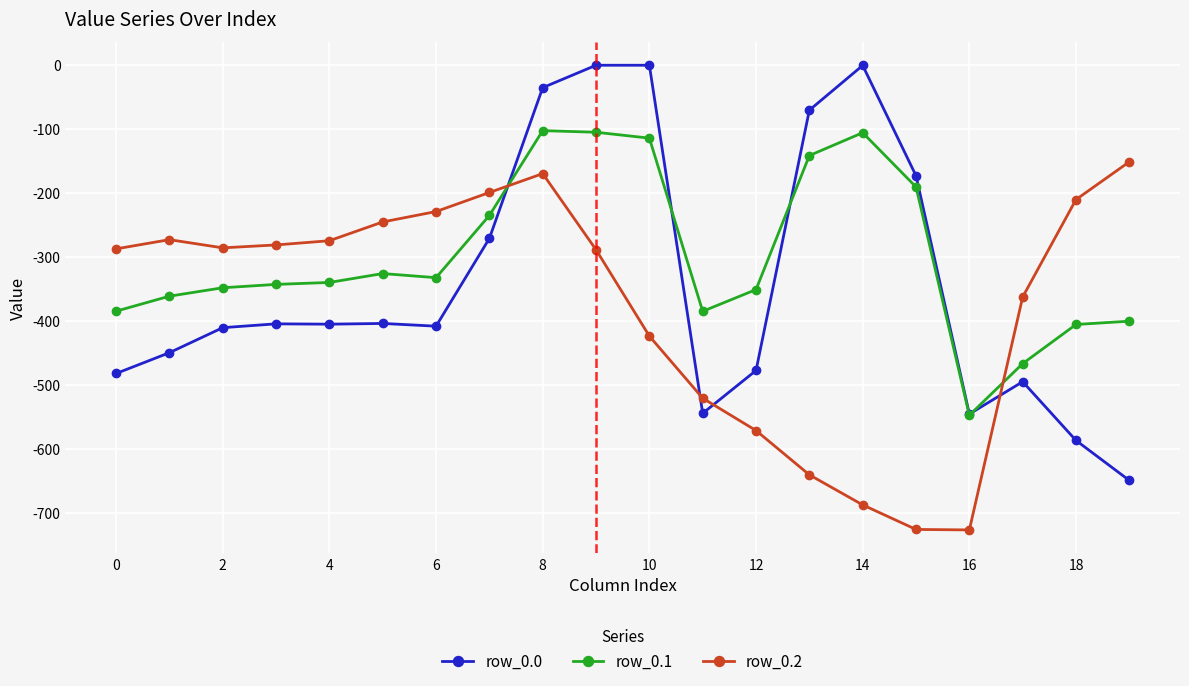

True or false: row_0.0 has more than 2 points higher than both neighbors.

True